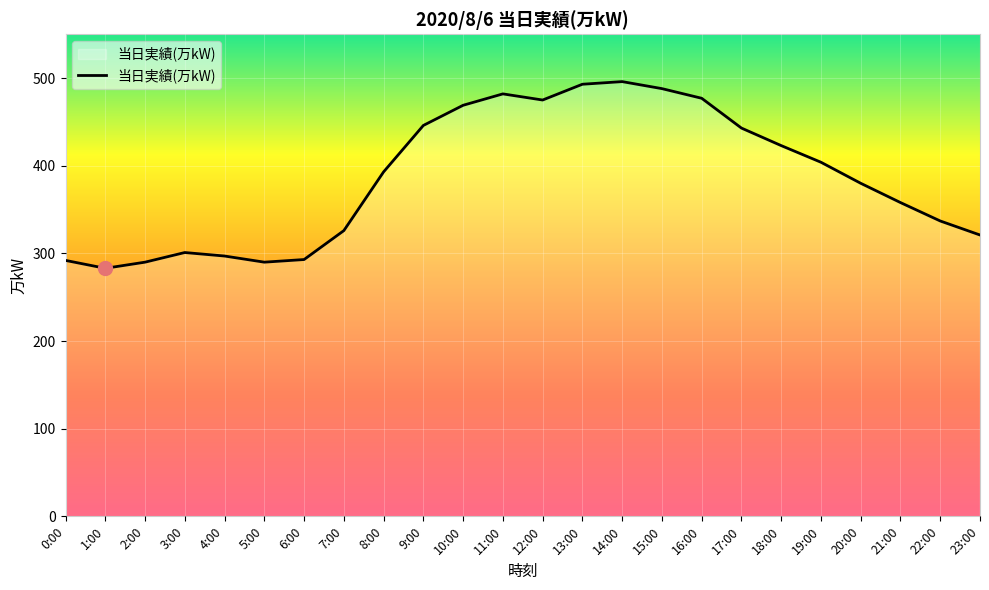

Between 15:00 and 17:00, which is larger?

15:00